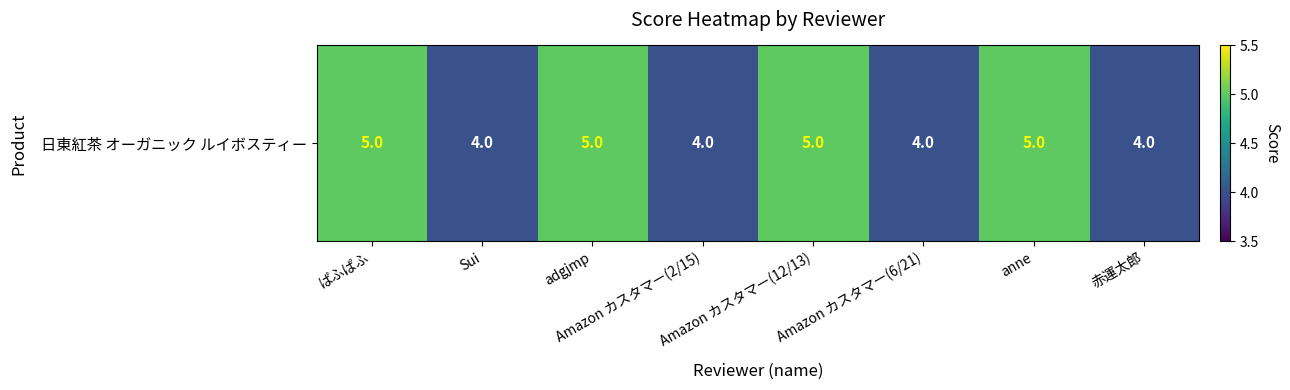

Reading right to left, list all the values displayed in this chart.

4	5	4	5	4	5	4	5